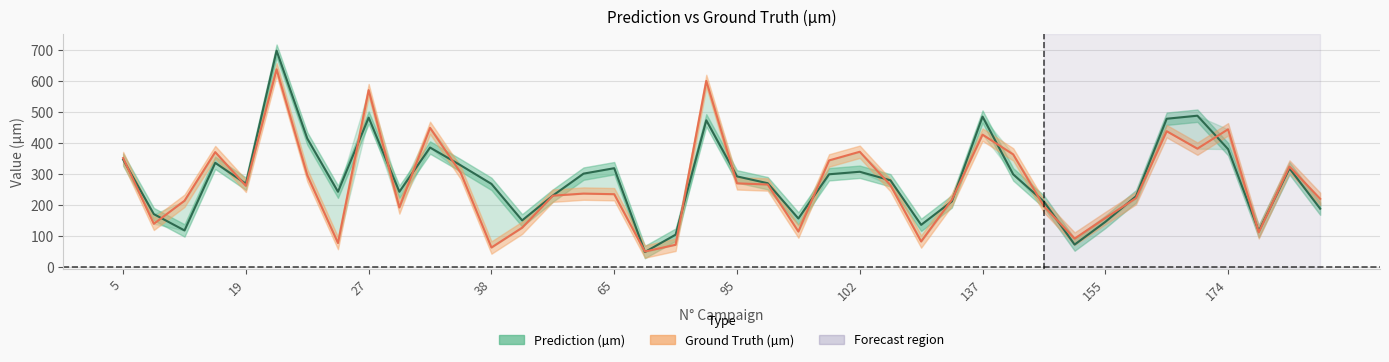

At which label does Prediction (µm) first exceed 279?

5